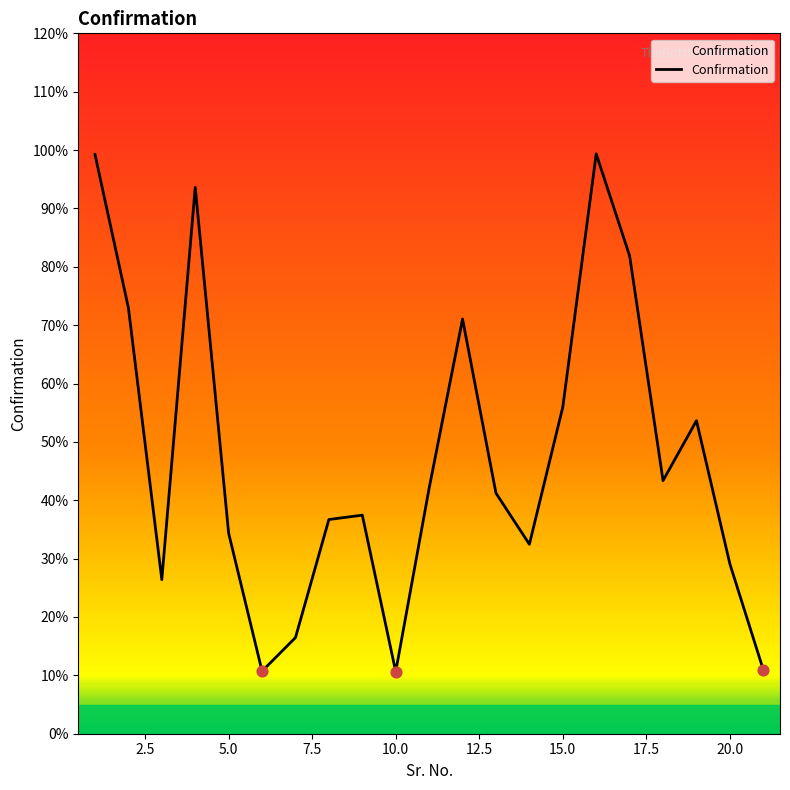

Is this an area chart (filled region under the line)?

Yes